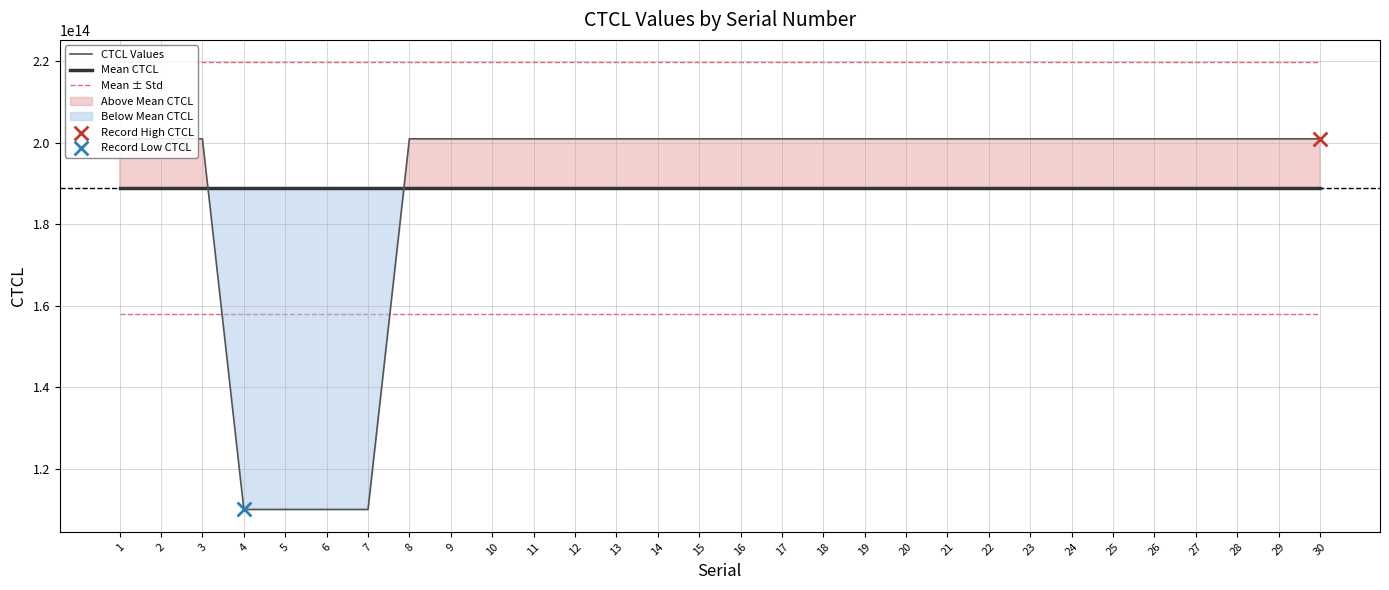

What is the total value across all series at 30?

609698021269228.8